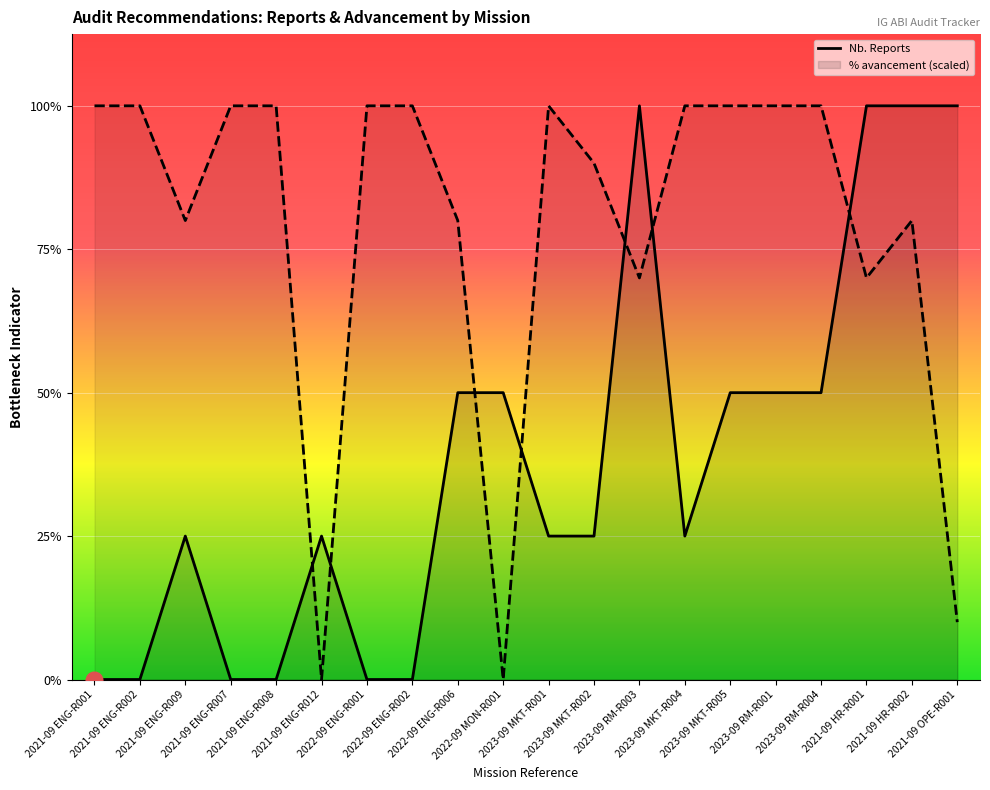

The value of % avancement at 2022-09 ENG-R002 is 4.0. True or false?

True